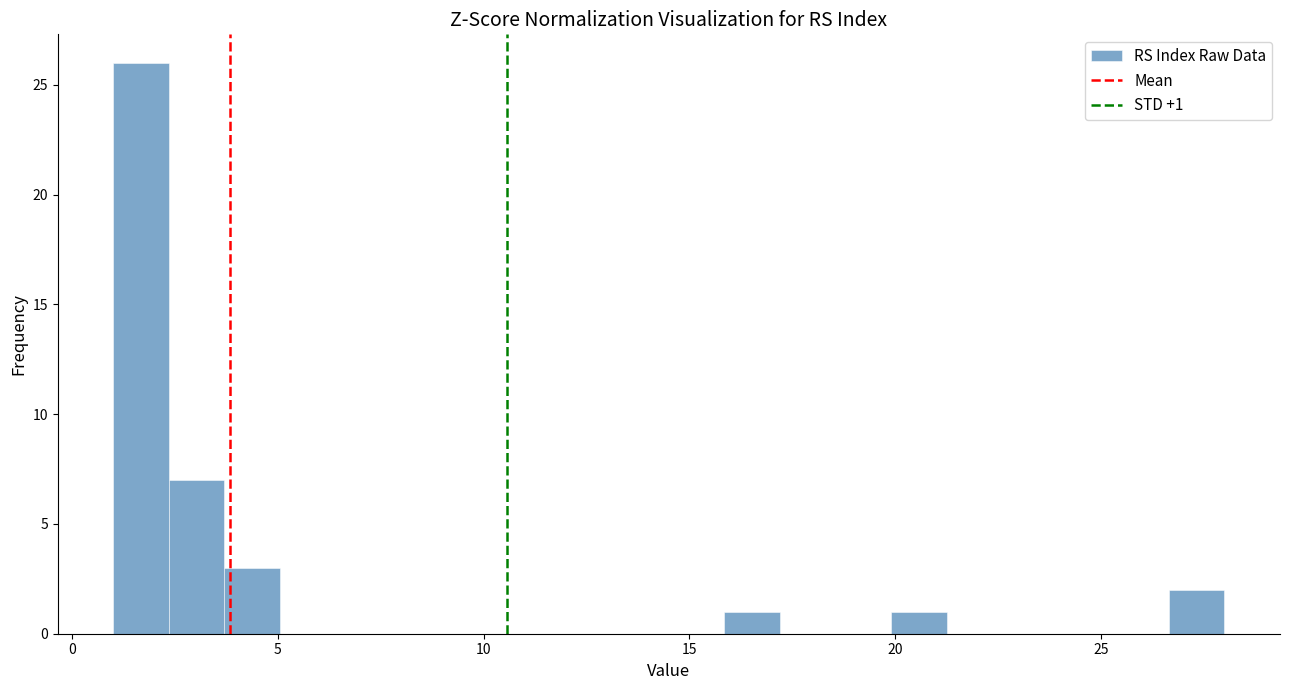

Around what value on the x-axis is the tallest bar? Give the approximate position of its centre, as read against the axis.

1.5